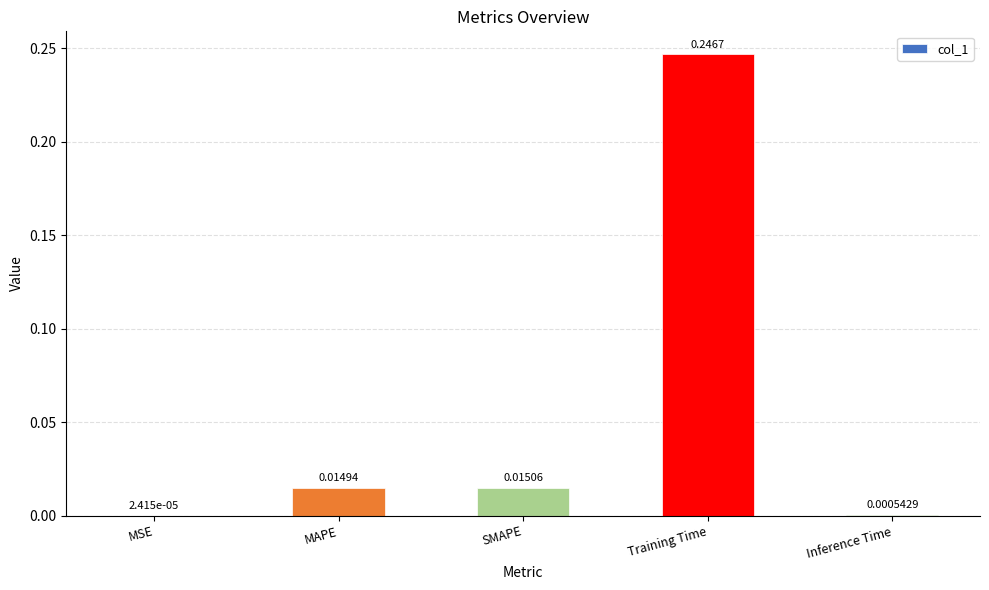

What is the sum of all values?

0.3